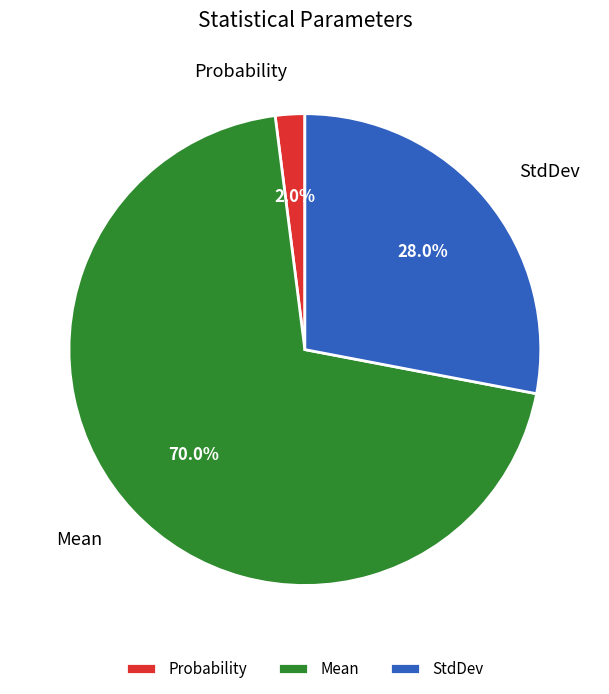

Count the number of slices in the pie.

3